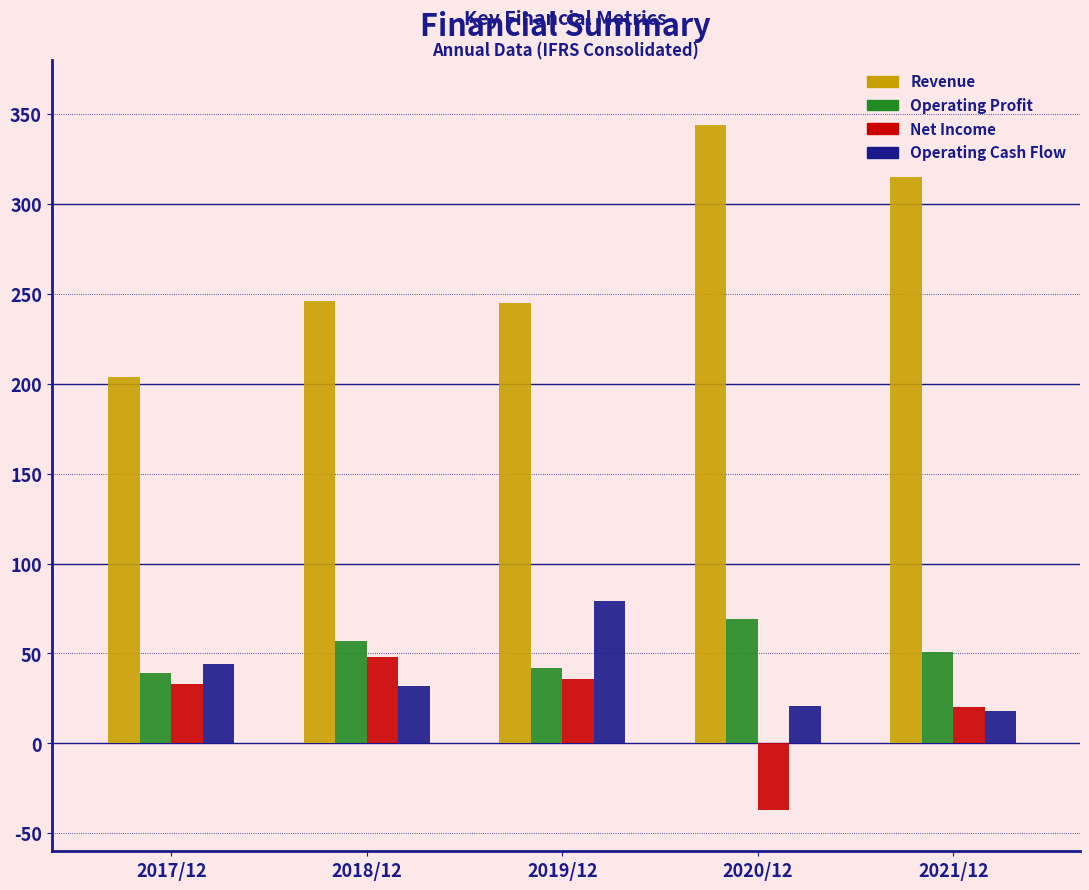

Is it true that Operating Cash Flow equals 21 at 2020/12?

True